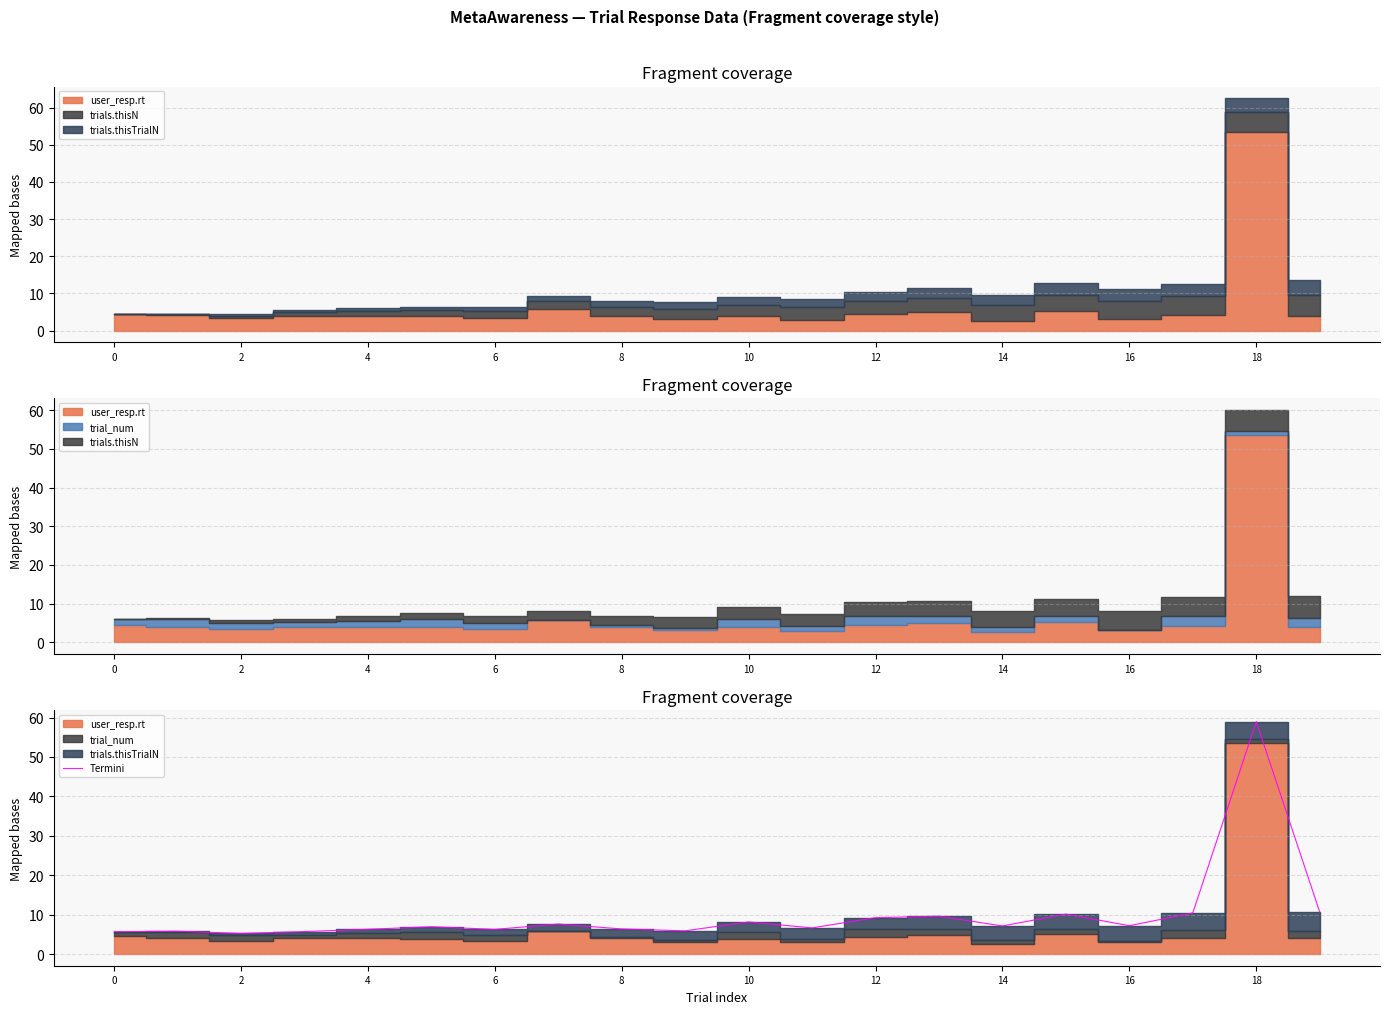

Is it true that Termini equals 9.4 at 14?

False